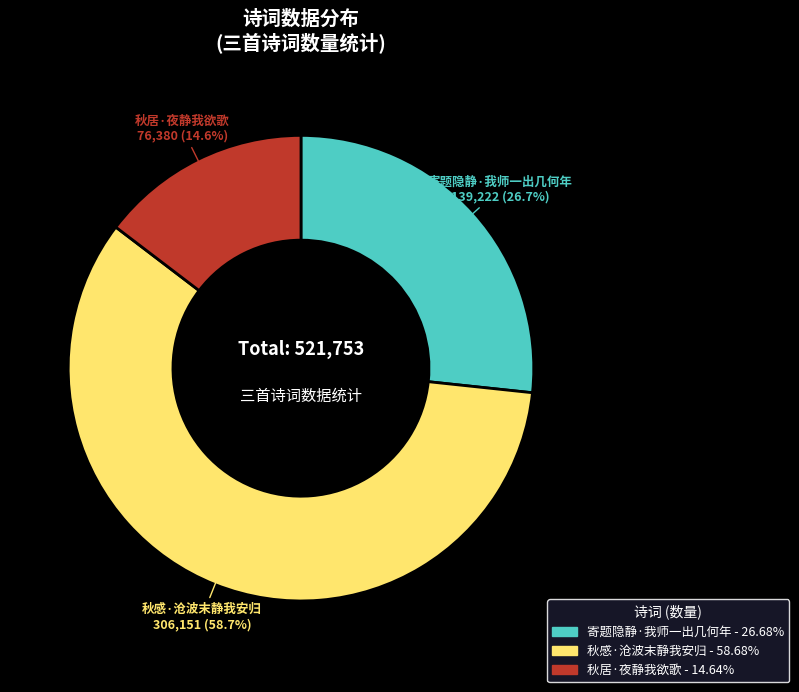

Which has a higher value, 秋感·沧波末静我安归 or 寄题隐静·我师一出几何年?

秋感·沧波末静我安归